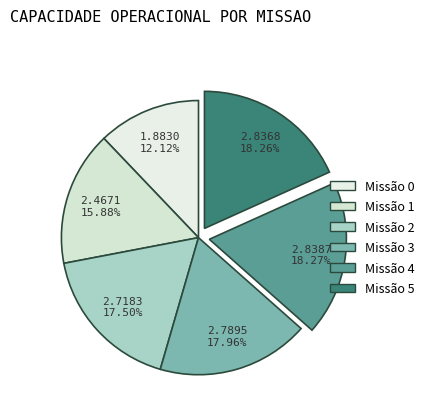

How many slices are in this pie chart?

6